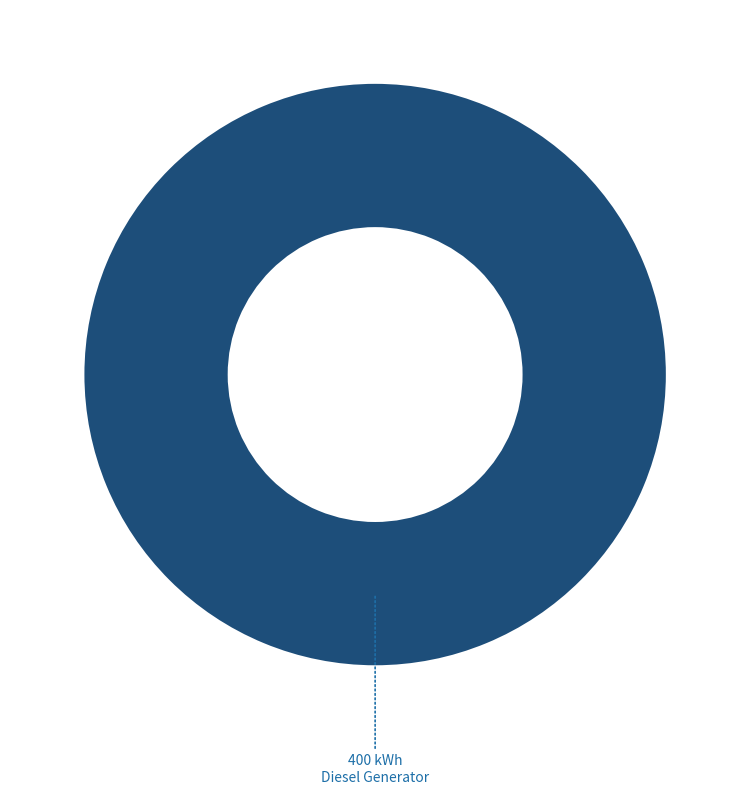

How many slices are in this pie chart?

1